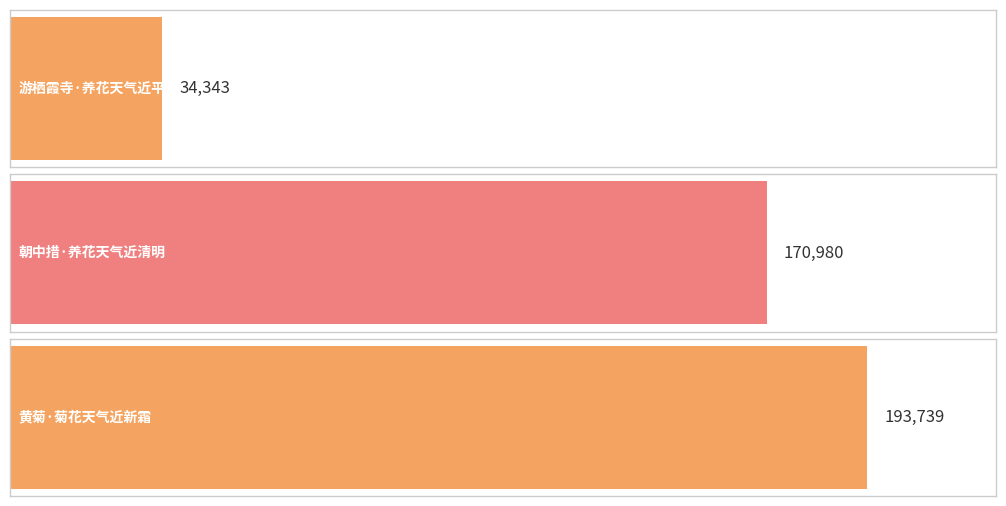

What is the average value?

133021